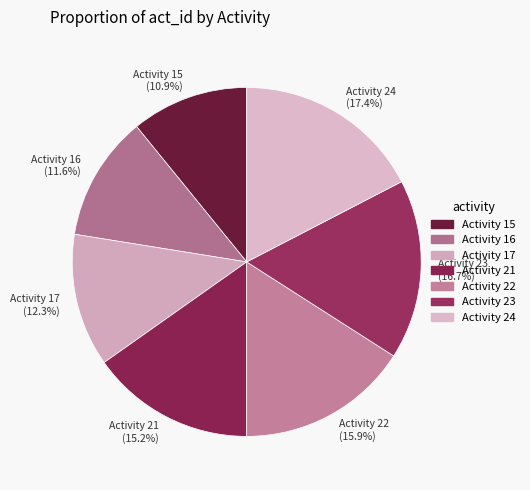

How many slices are in this pie chart?

7